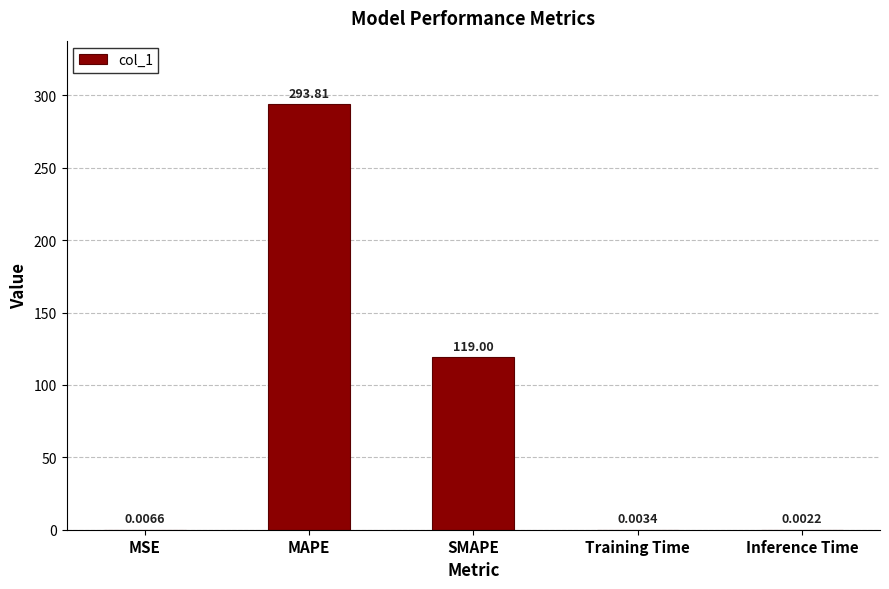

What is the maximum value shown in the chart?

293.8